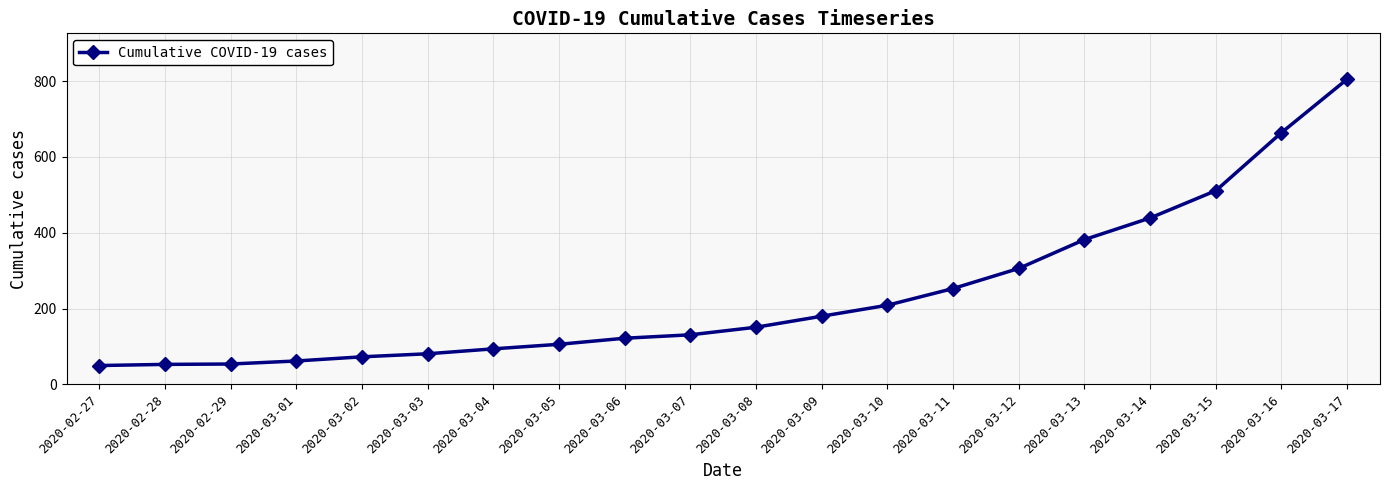

How many series are shown in this chart?

1